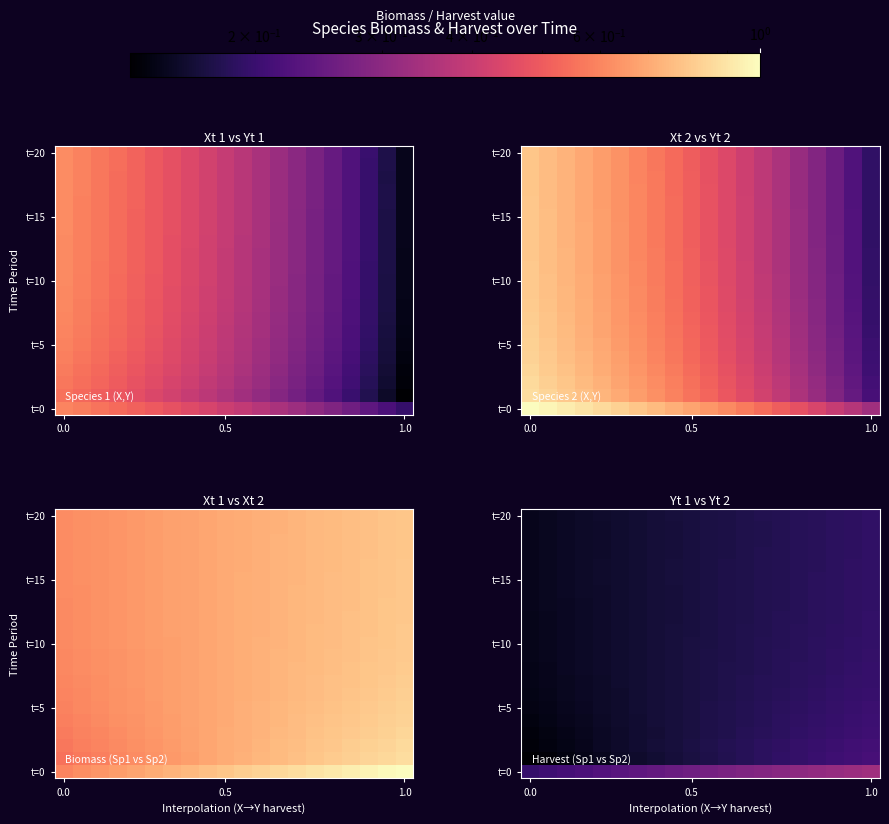

At which category is the sum across all series the highest?

1.0